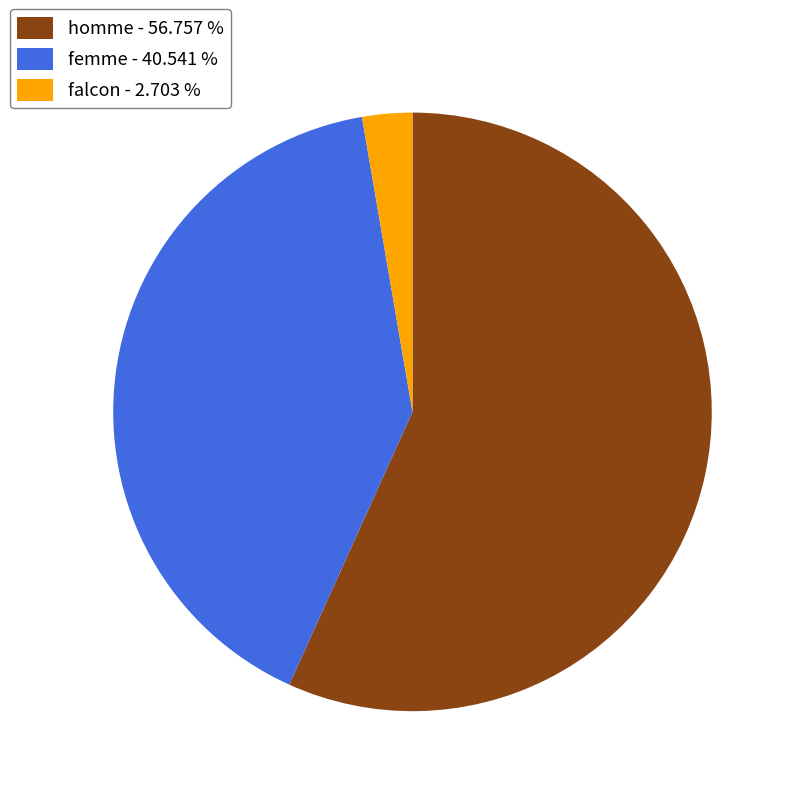

What is the ratio of the value at femme - 40.541 % to the value at homme - 56.757 %?

0.7